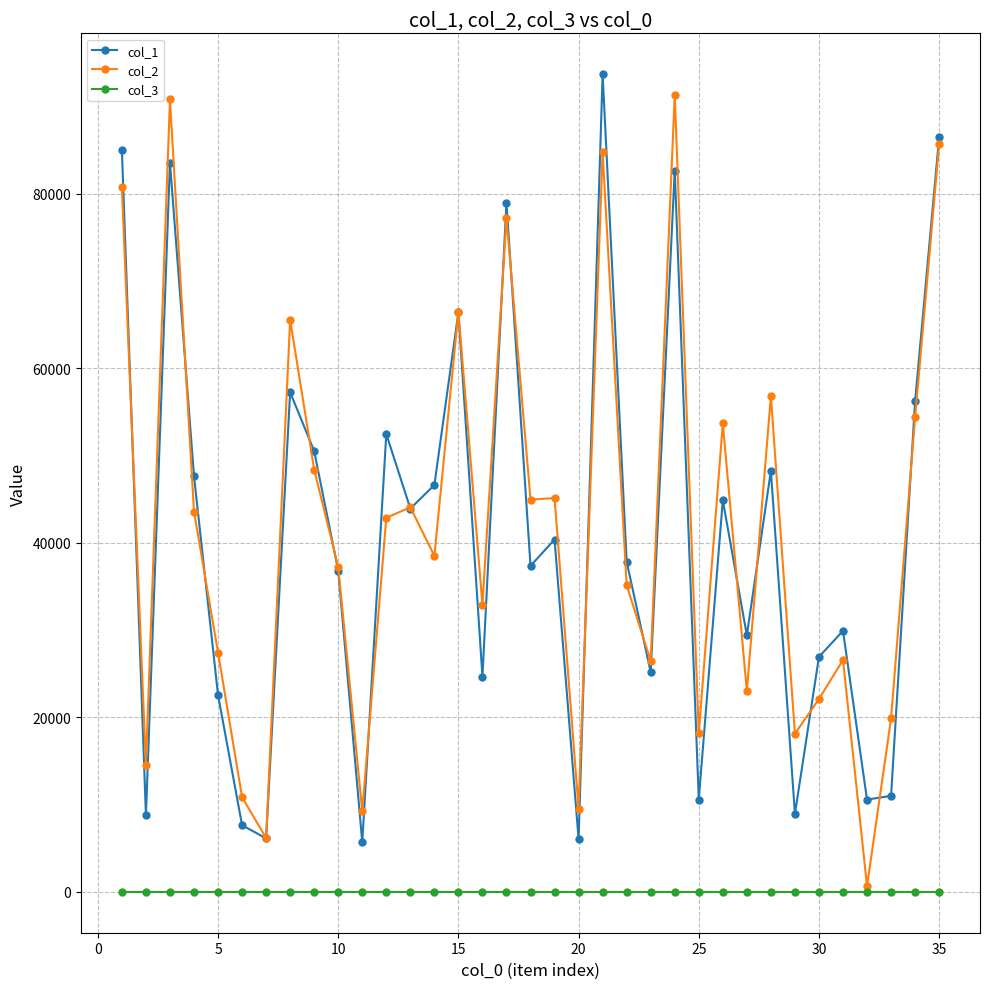

True or false: col_1 has more than 0 points higher than both neighbors.

True